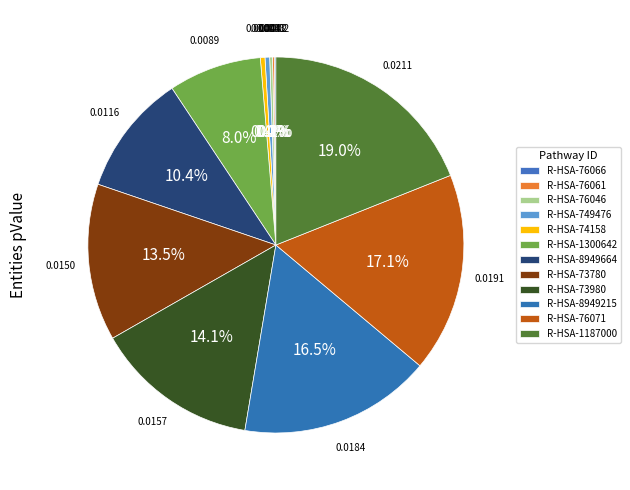

What percentage do R-HSA-76061 and R-HSA-76071 together represent?

17.3%